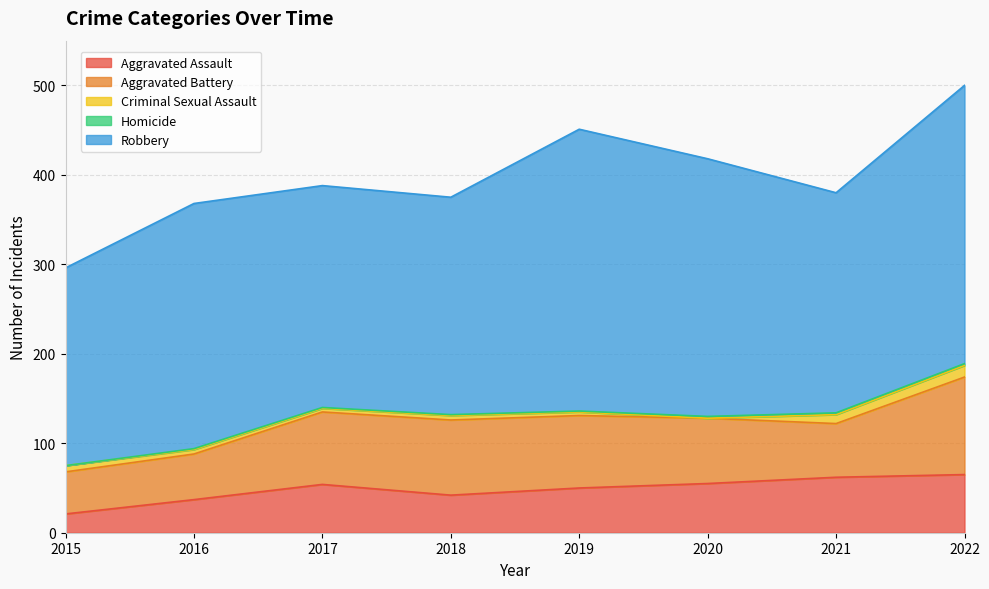

List the series in order of their peak value, lowest first.

Homicide, Criminal Sexual Assault, Aggravated Assault, Aggravated Battery, Robbery